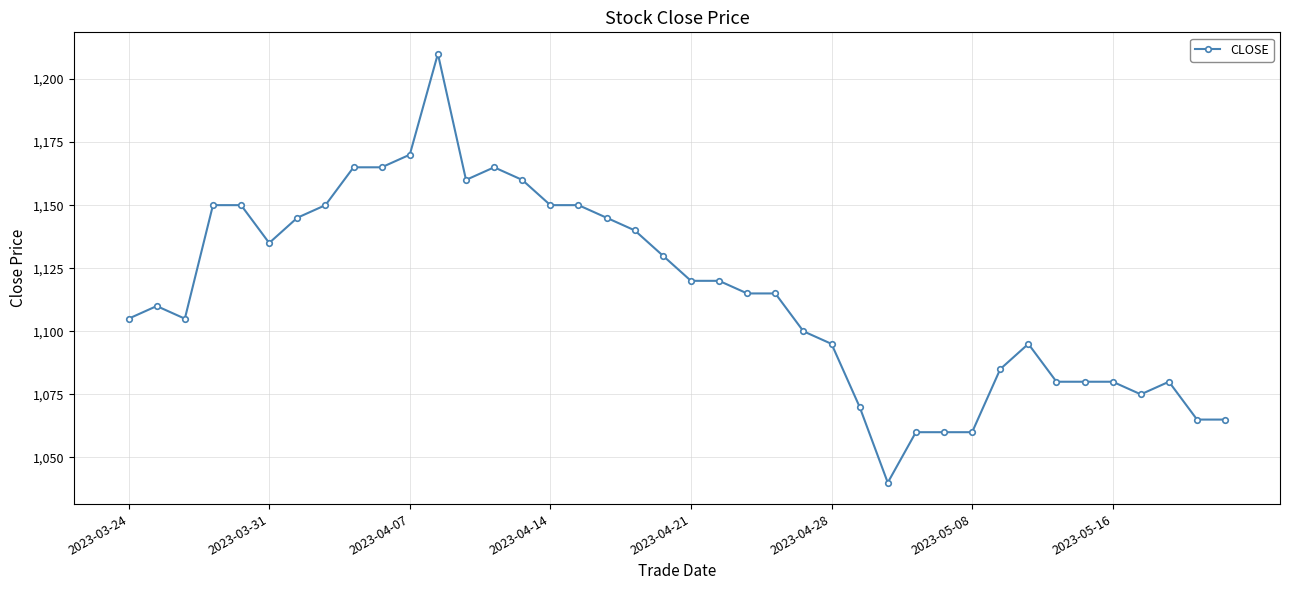

What is the difference between the maximum and second lowest values?

150